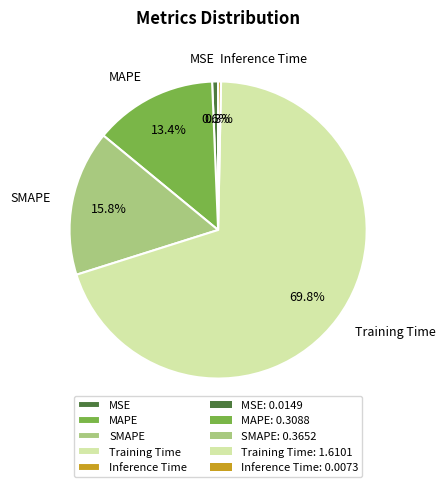

Which category has the biggest portion of the pie?

Training Time